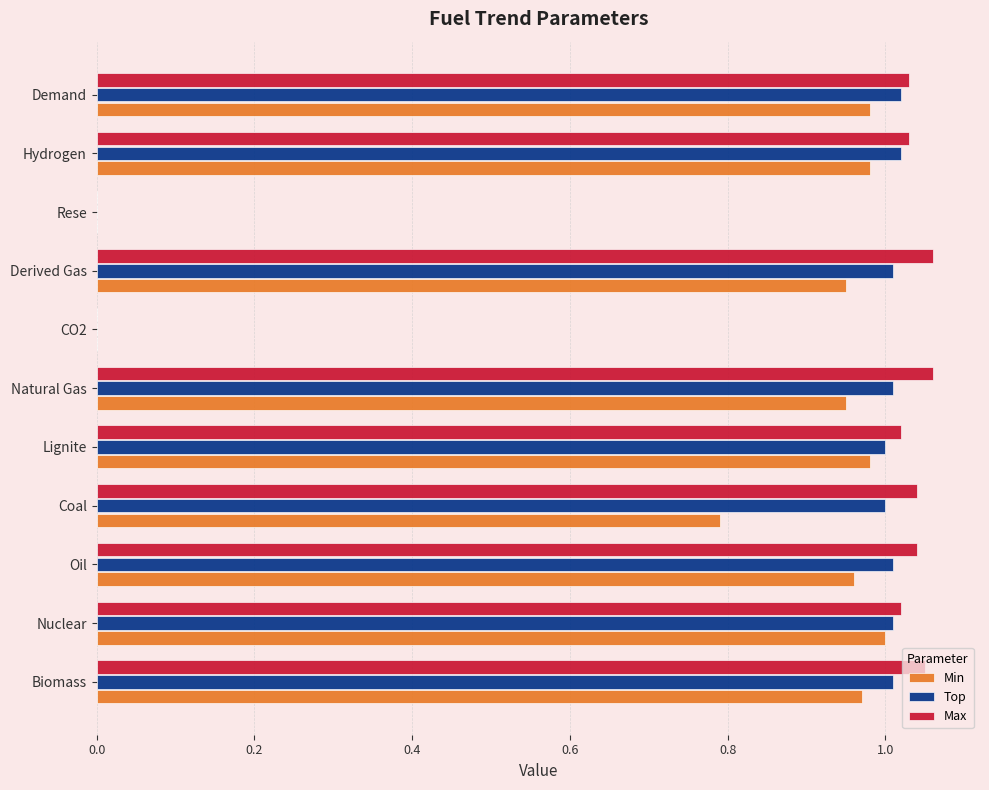

Which series has the largest total across all categories?

Max